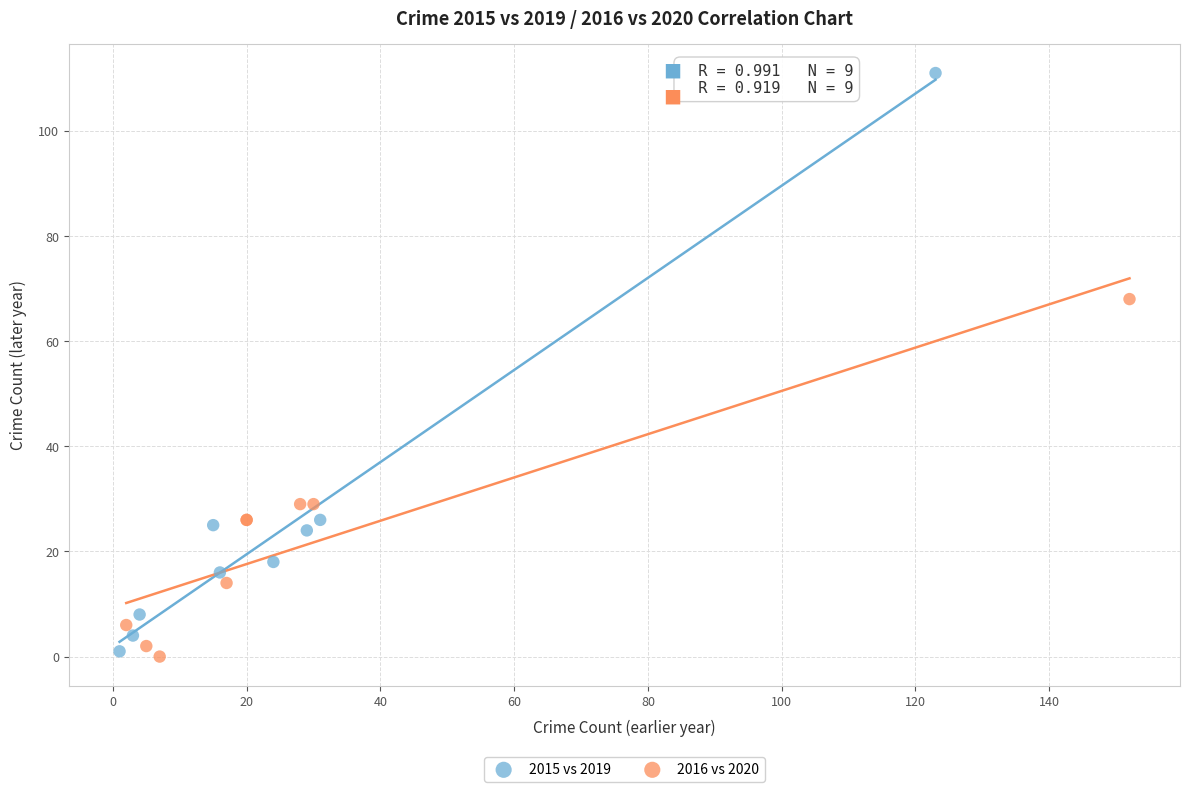

Which series has the largest Y range (max minus min)?

2015 vs 2019